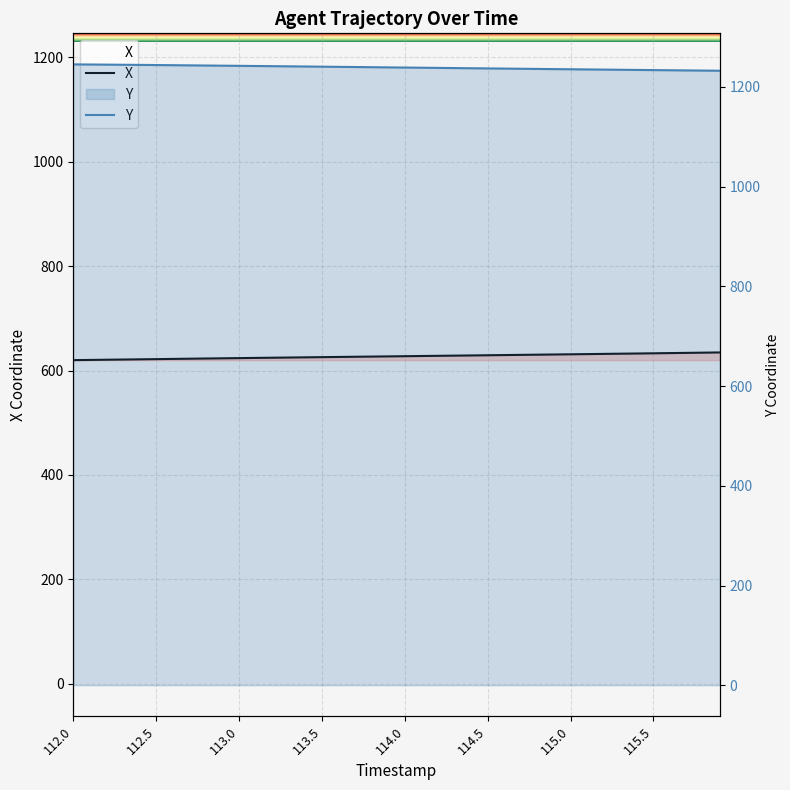

At which label does Y reach its minimum?

115.9